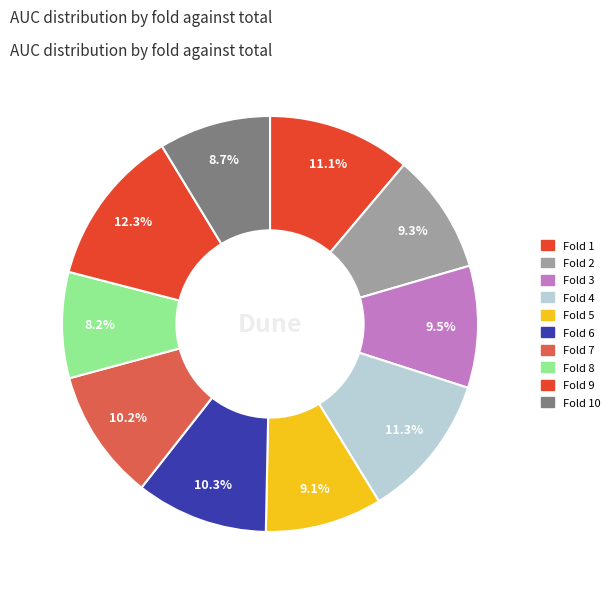

Count the number of slices in the pie.

10